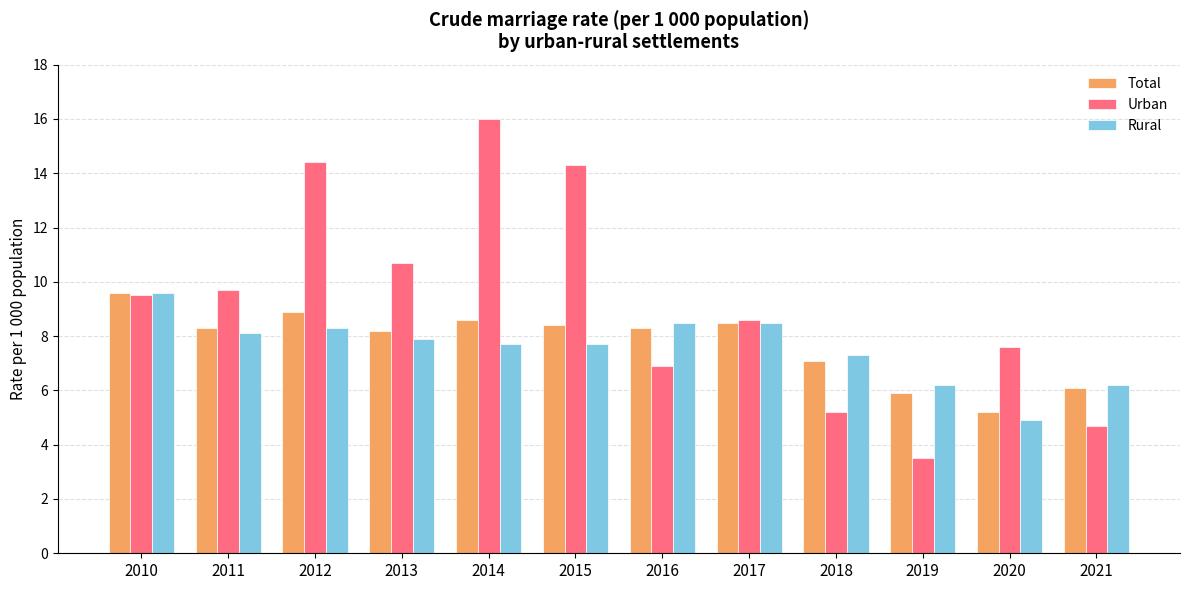

At 2016, list the series in order from smallest to largest.

Urban, Total, Rural